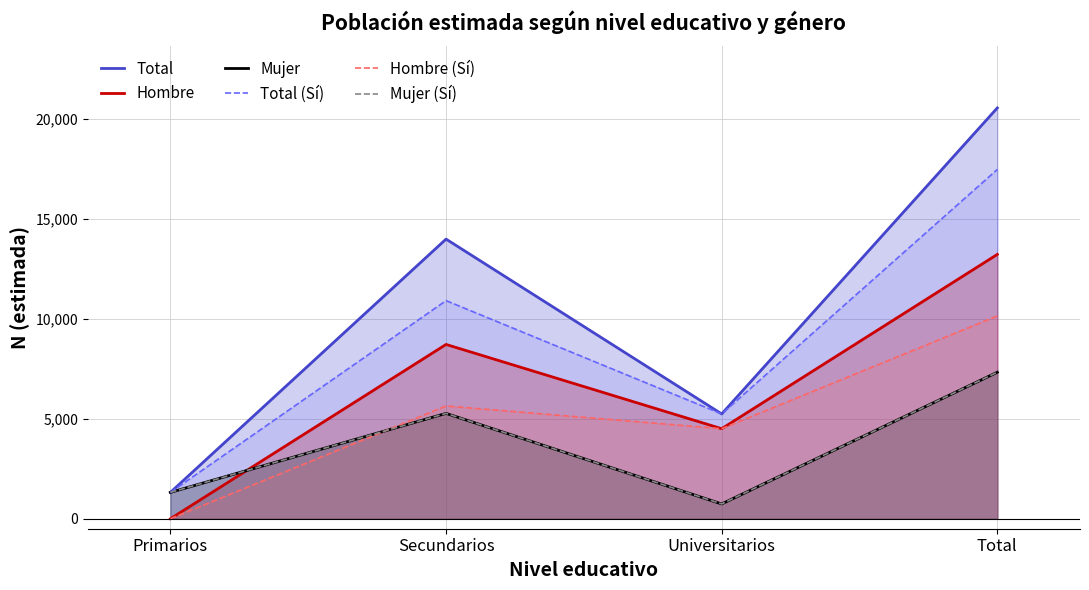

Is the value of Mujer (Sí) at Total greater than the value of Mujer at Universitarios?

Yes